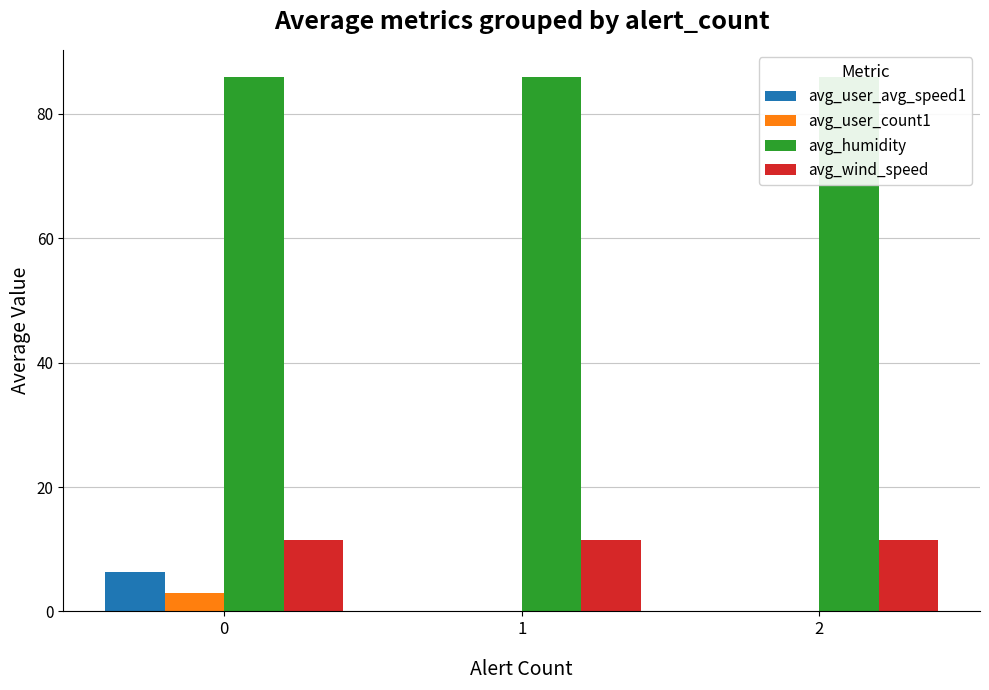

True or false: avg_humidity has a value of 86.0 at 2.

True